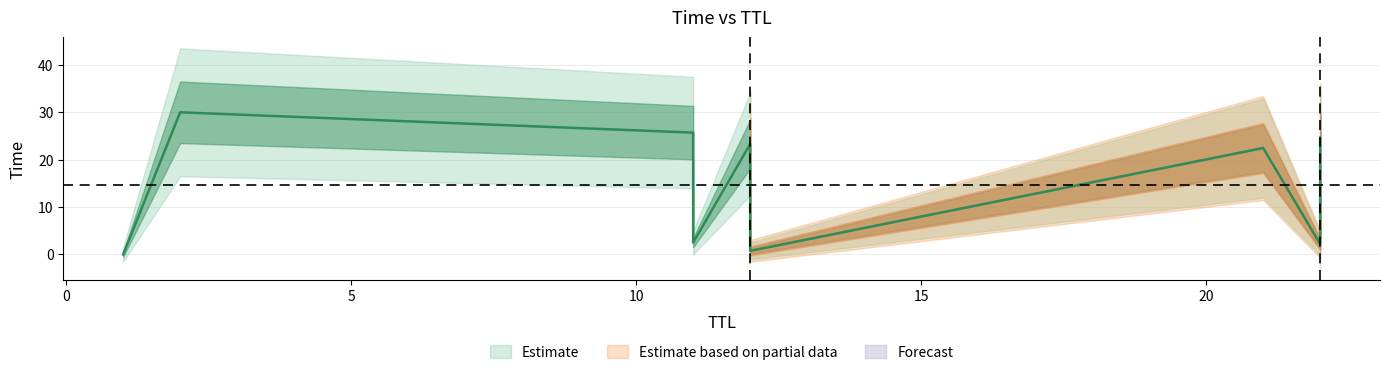

The value at 22 is 24.4. True or false?

True